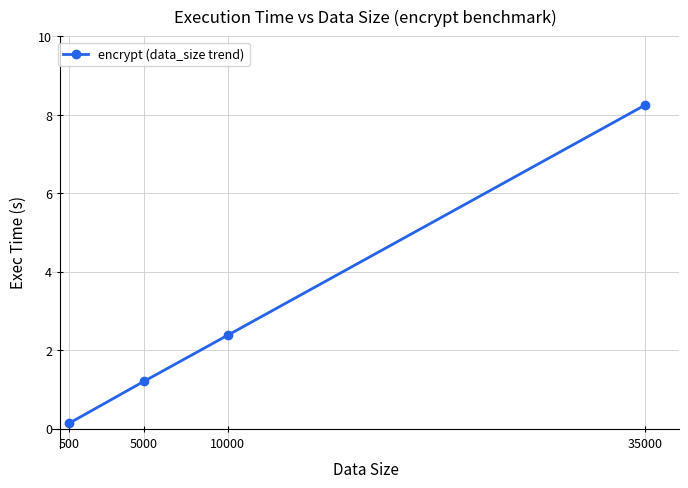

Is it true that the value at 10000 is 1.0?

False